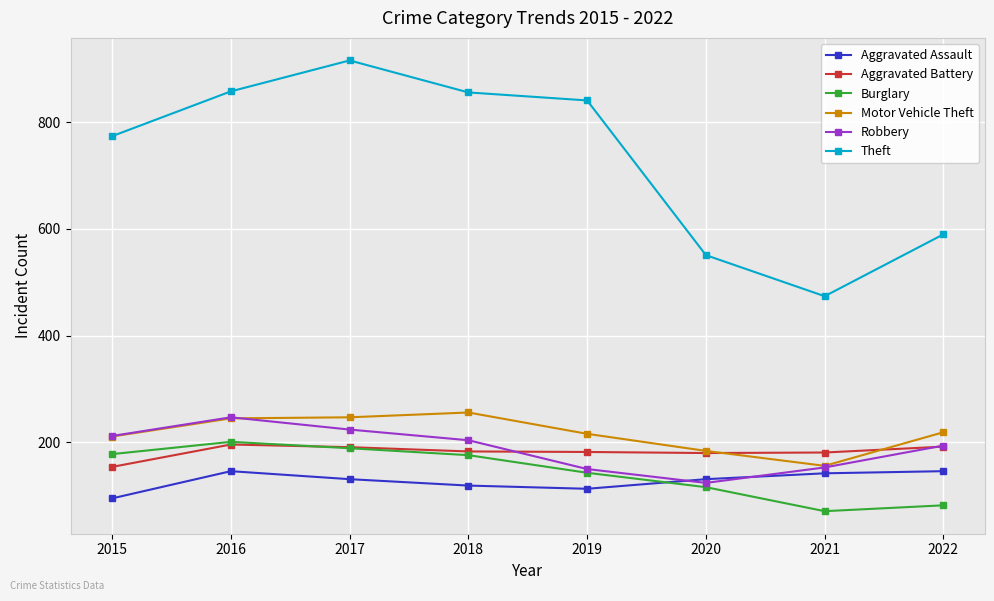

At which label is Robbery closest to 185?

2022